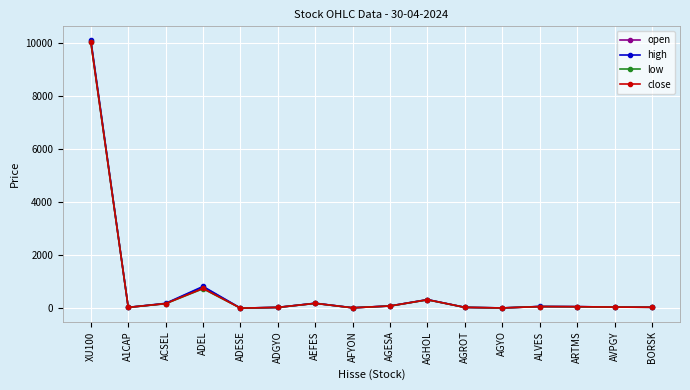

What are all the series names shown in the legend?

open, high, low, close